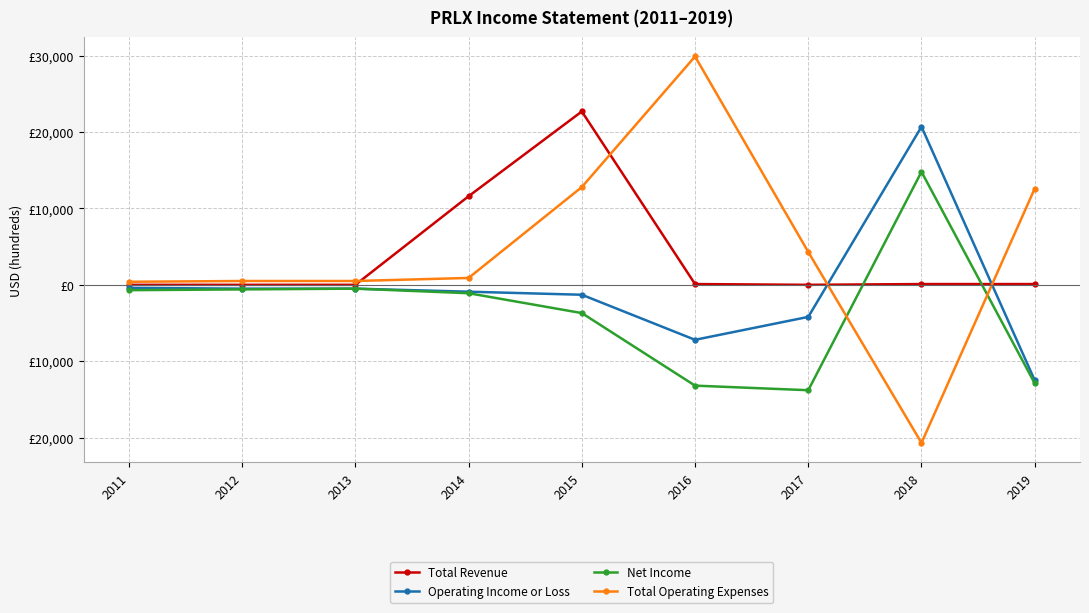

List the labels in order of Operating Income or Loss value, smallest first.

2019, 2016, 2017, 2015, 2014, 2012, 2013, 2011, 2018